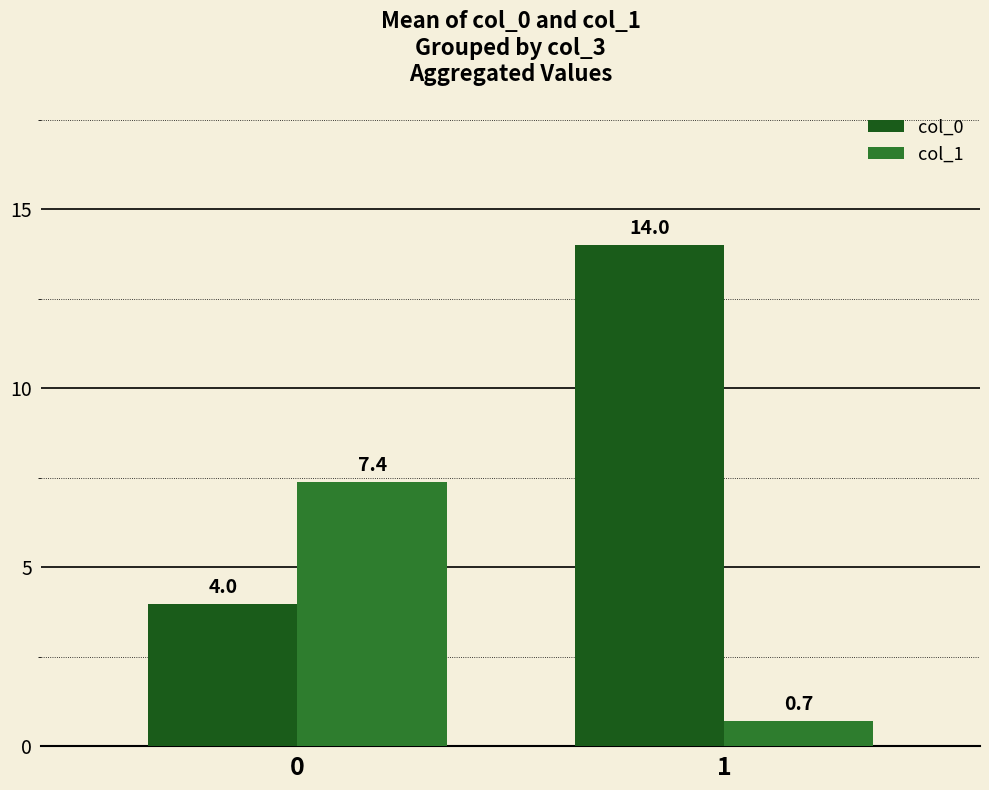

Reading left to right, list all the values displayed in this chart.

col_0: 0=4.0	1=14.0
col_1: 0=7.4	1=0.7